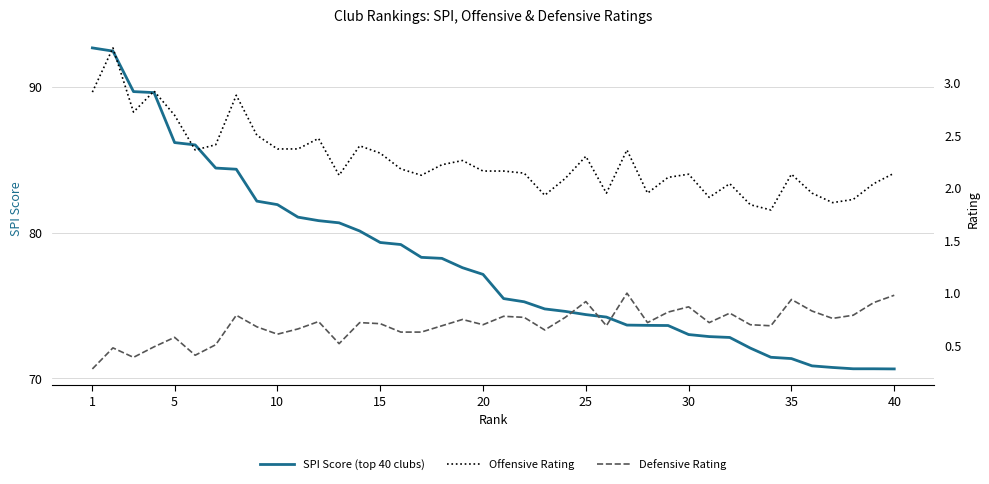

True or false: Offensive Rating has more than 0 interior local peaks.

True